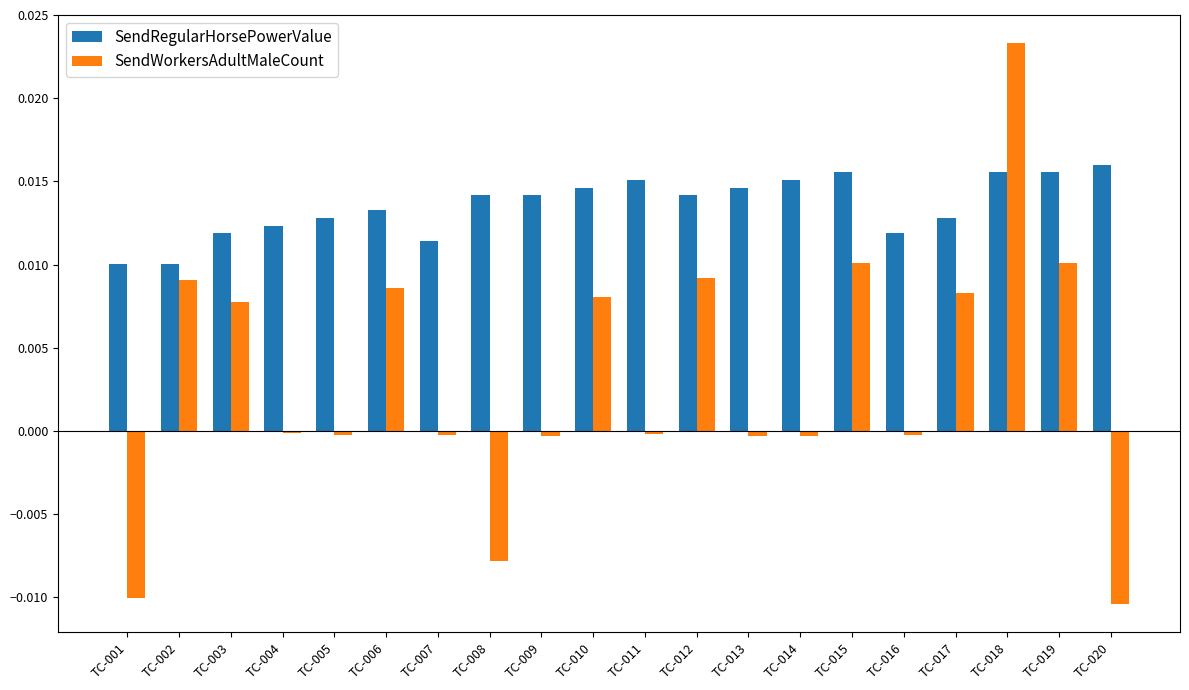

At TC-005, list the series in order from largest to smallest.

SendRegularHorsePowerValue, SendWorkersAdultMaleCount